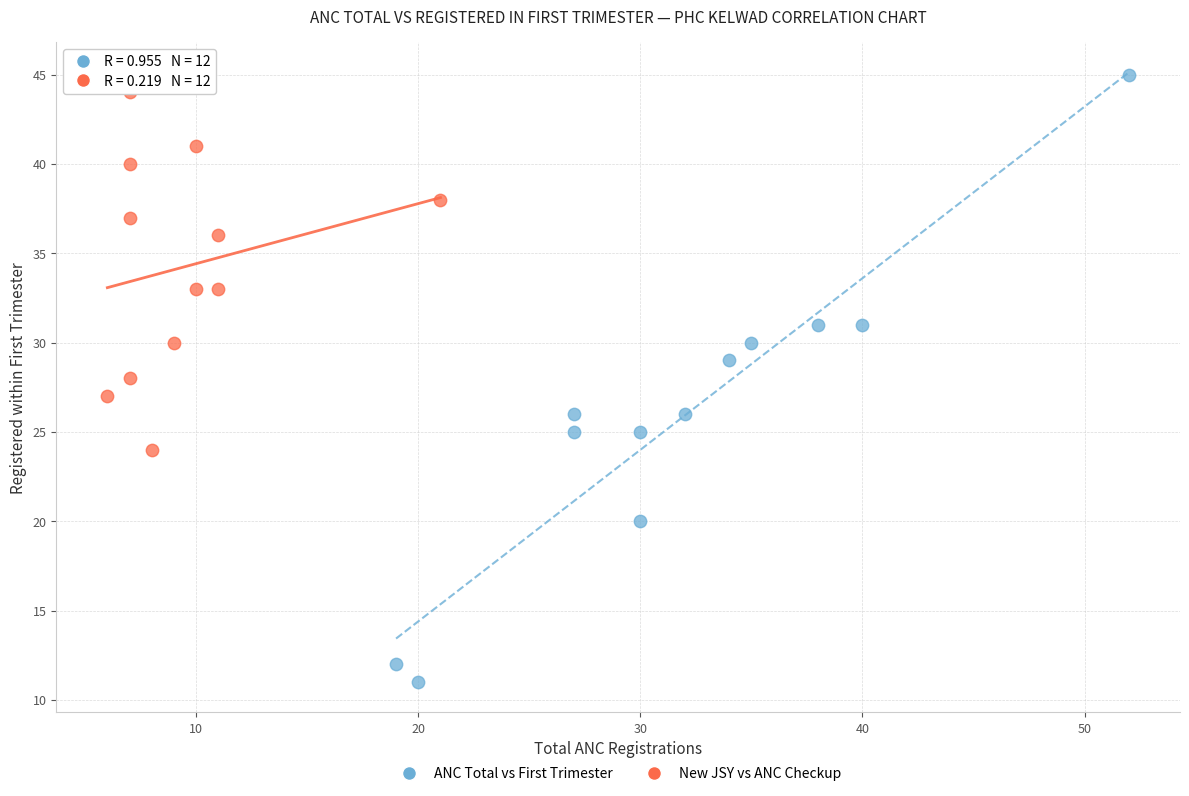

What are all the series names shown in the legend?

ANC Total vs First Trimester, New JSY vs ANC Checkup